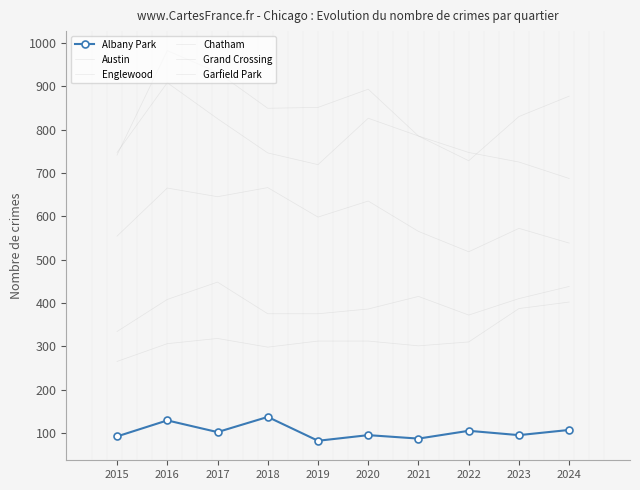

Read the Austin value at 2020.

893